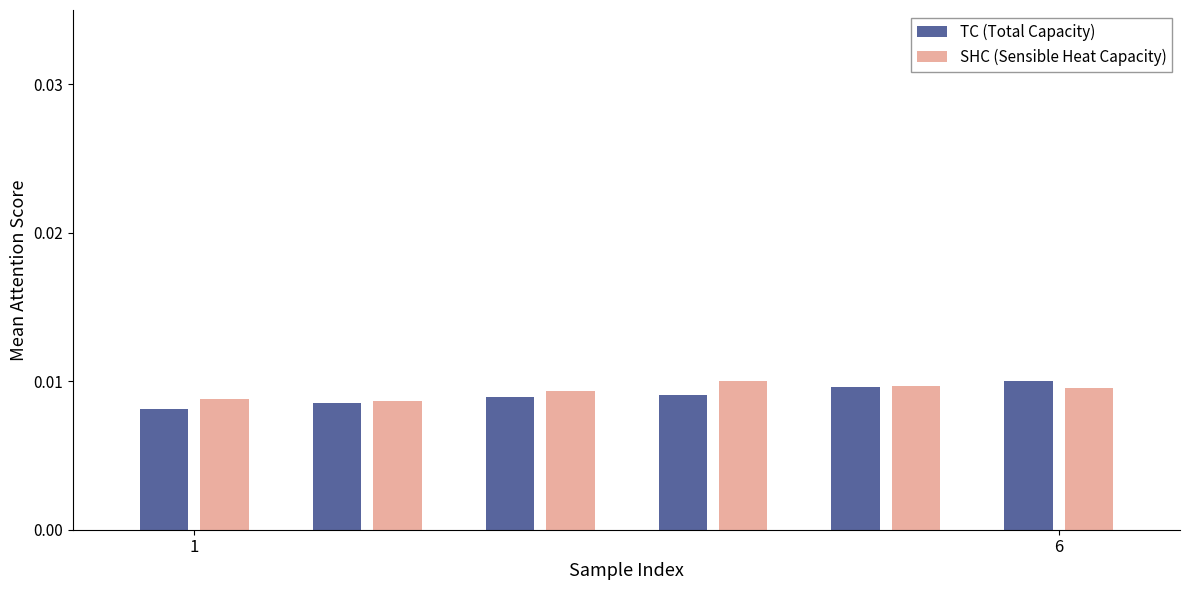

How many SHC (Sensible Heat Capacity) values are between 0 and 1?

6